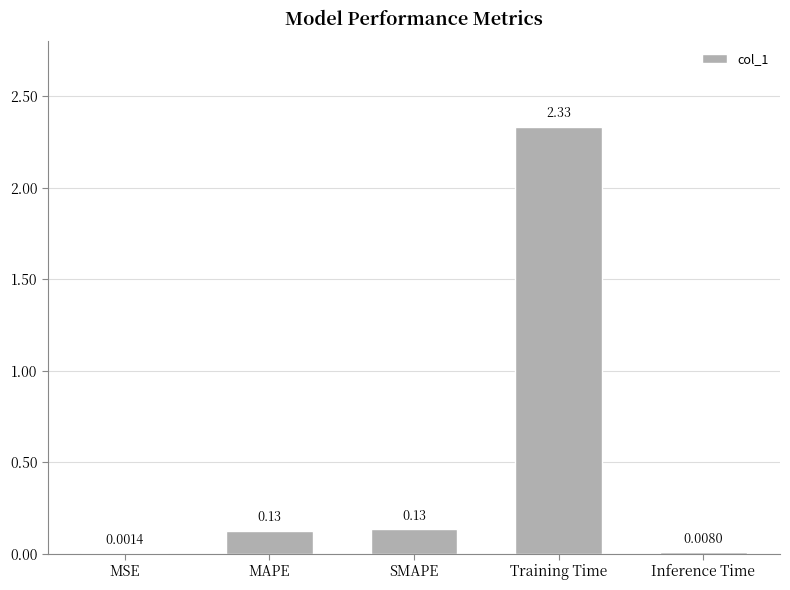

Between Training Time and SMAPE, which is larger?

Training Time